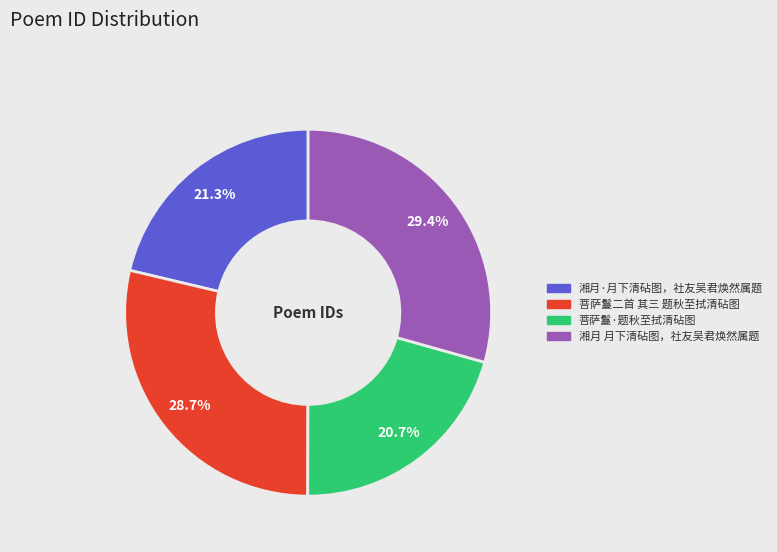

How many segments does this pie chart have?

4